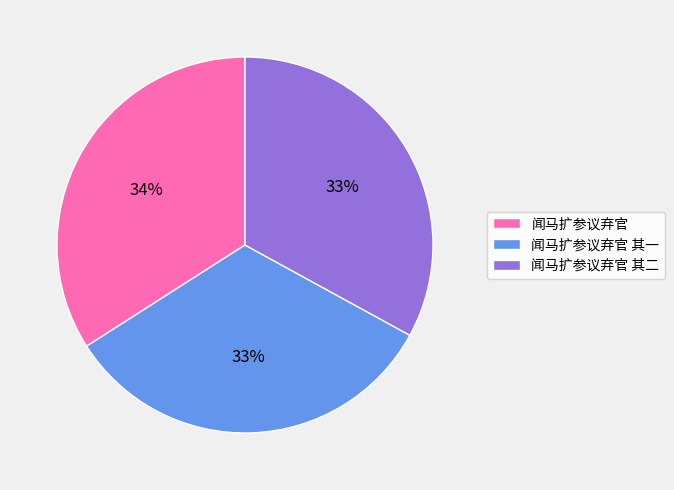

Count the number of slices in the pie.

3